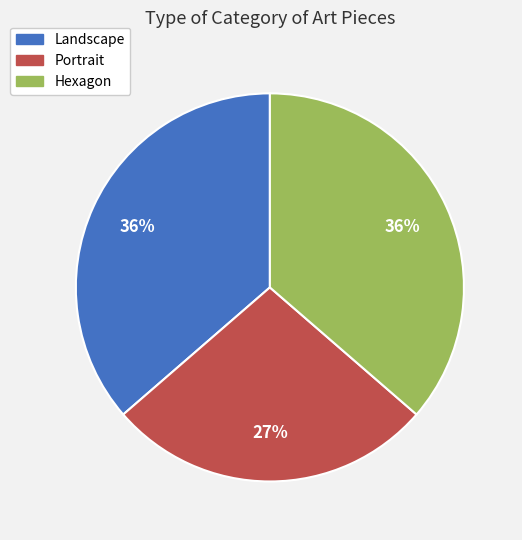

How many segments does this pie chart have?

3